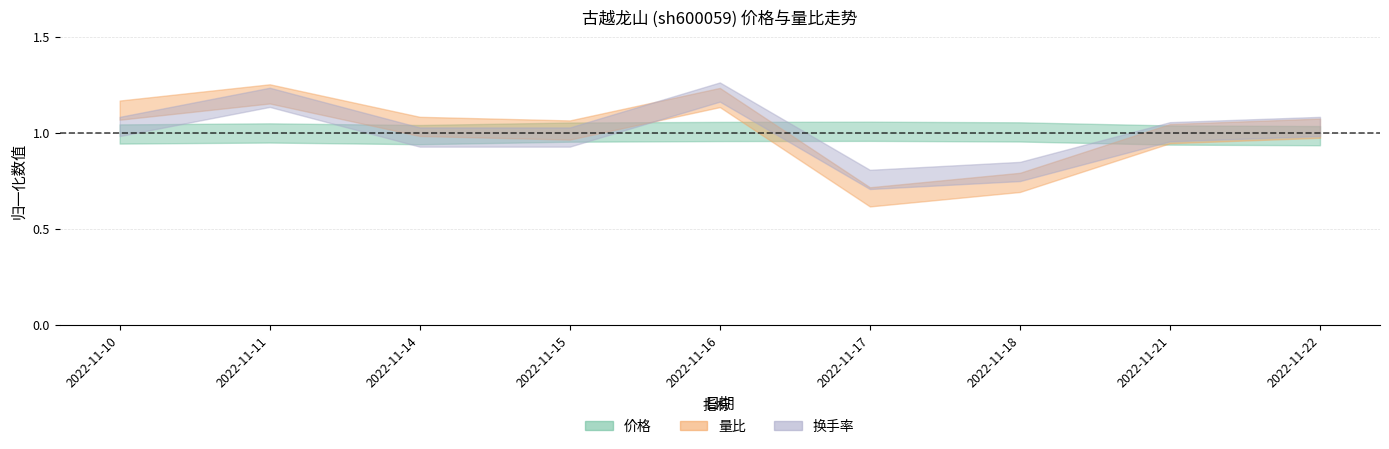

True or false: 量比 has a value of 0.7 at 2022-11-17.

True